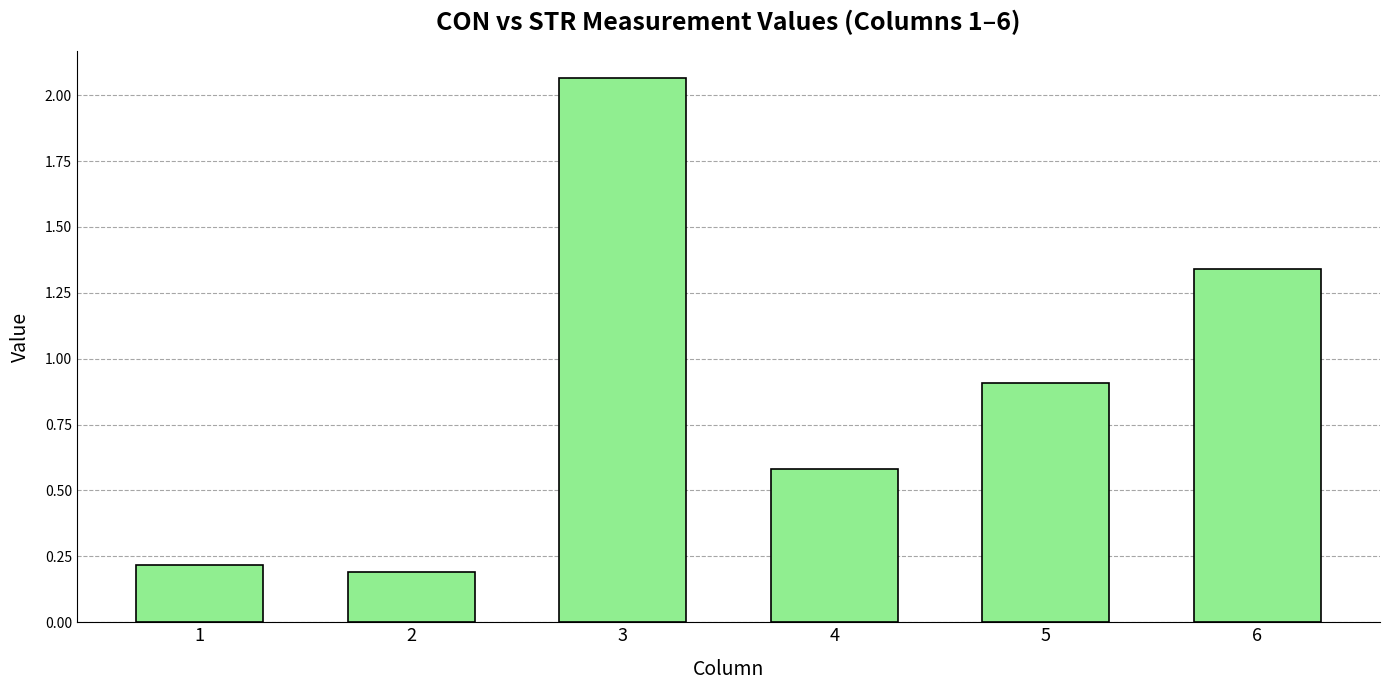

Is it true that the value at 3 is 1.3?

False